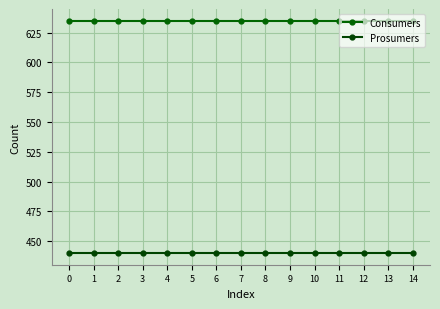

Reading right to left, transcribe all the data shown in this chart.

Consumers: 14=635	13=635	12=635	11=635	10=635	9=635	8=635	7=635	6=635	5=635	4=635	3=635	2=635	1=635	0=635
Prosumers: 14=440	13=440	12=440	11=440	10=440	9=440	8=440	7=440	6=440	5=440	4=440	3=440	2=440	1=440	0=440